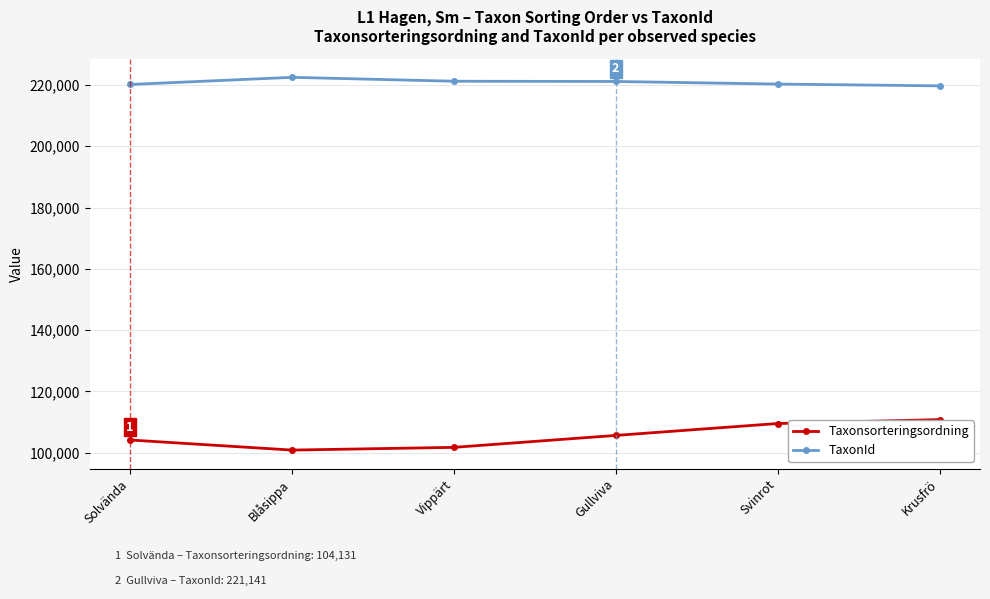

List the series in order of their overall mean, lowest first.

Taxonsorteringsordning, TaxonId